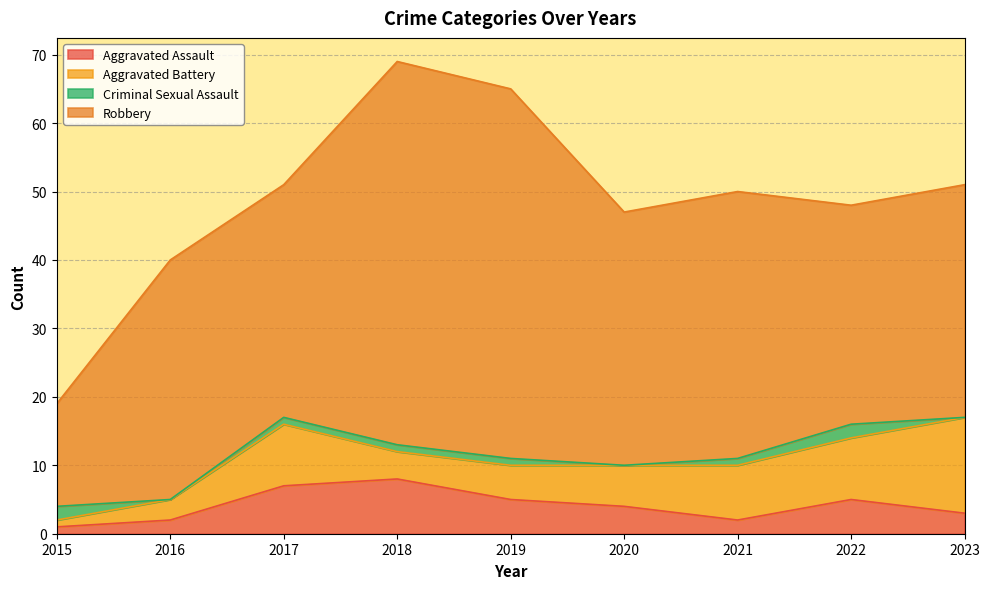

Reading left to right, extract all data points from this chart.

Aggravated Assault: 2015=1	2016=2	2017=7	2018=8	2019=5	2020=4	2021=2	2022=5	2023=3
Aggravated Battery: 2015=1	2016=3	2017=9	2018=4	2019=5	2020=6	2021=8	2022=9	2023=14
Criminal Sexual Assault: 2015=2	2016=0	2017=1	2018=1	2019=1	2020=0	2021=1	2022=2	2023=0
Robbery: 2015=15	2016=35	2017=34	2018=56	2019=54	2020=37	2021=39	2022=32	2023=34